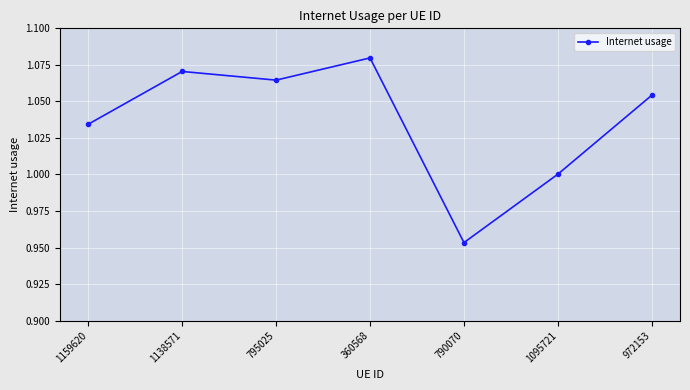

How many data points does each series have?

7